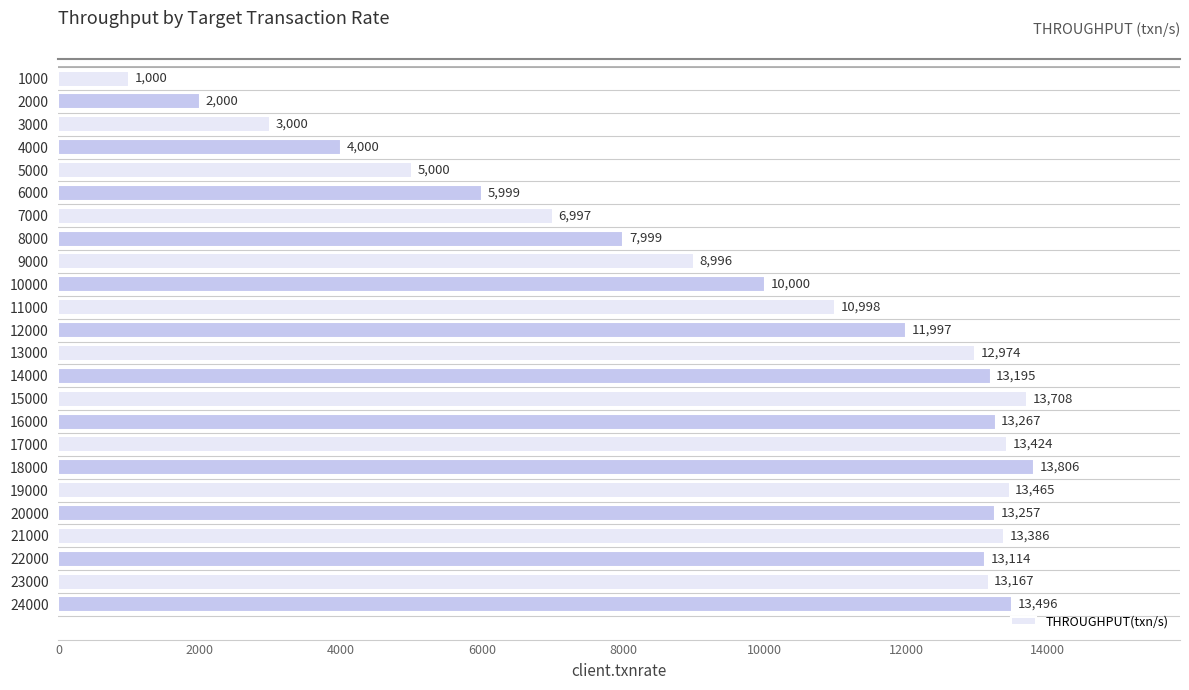

At which label is the value closest to 7403?

7000